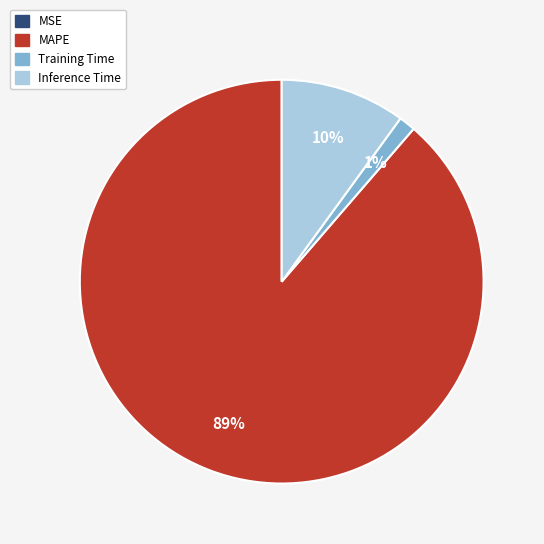

To the nearest percent, what is the difference between the largest and smallest slice percentages?

89%